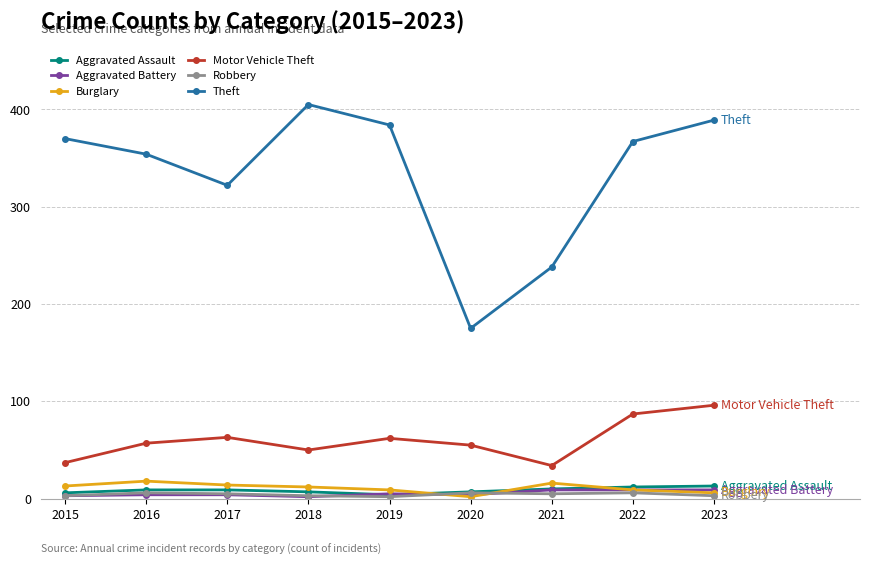

What is the difference between the second highest and second lowest values in the Aggravated Assault series?

6